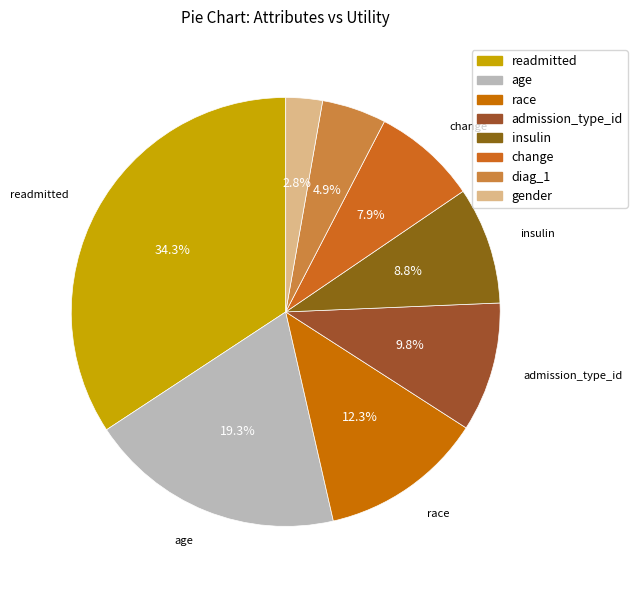

To the nearest percent, what is the difference between the admission_type_id and change slice percentages?

2%